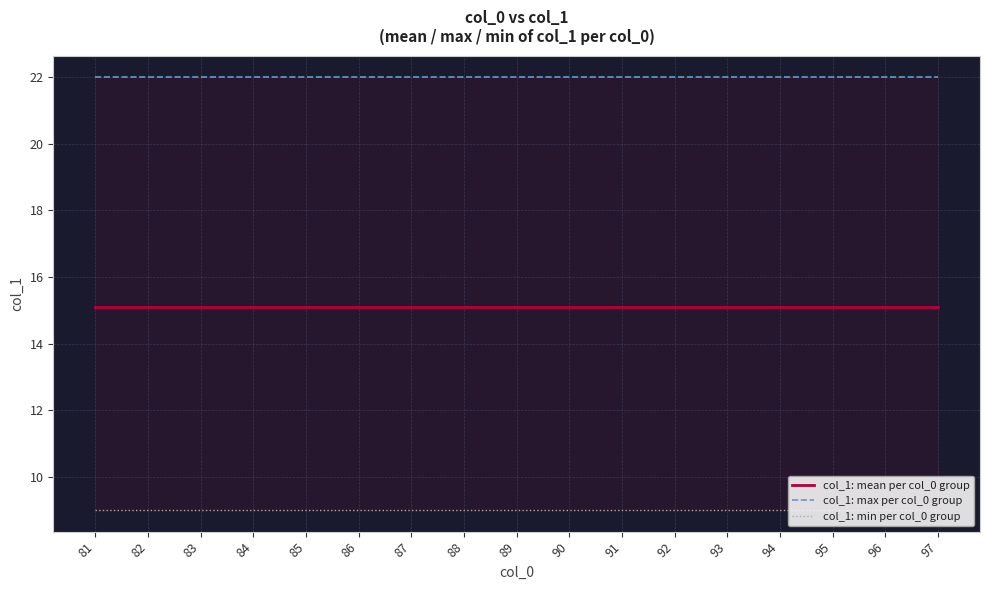

What are all the series names shown in the legend?

col_1: mean per col_0 group, col_1: max per col_0 group, col_1: min per col_0 group